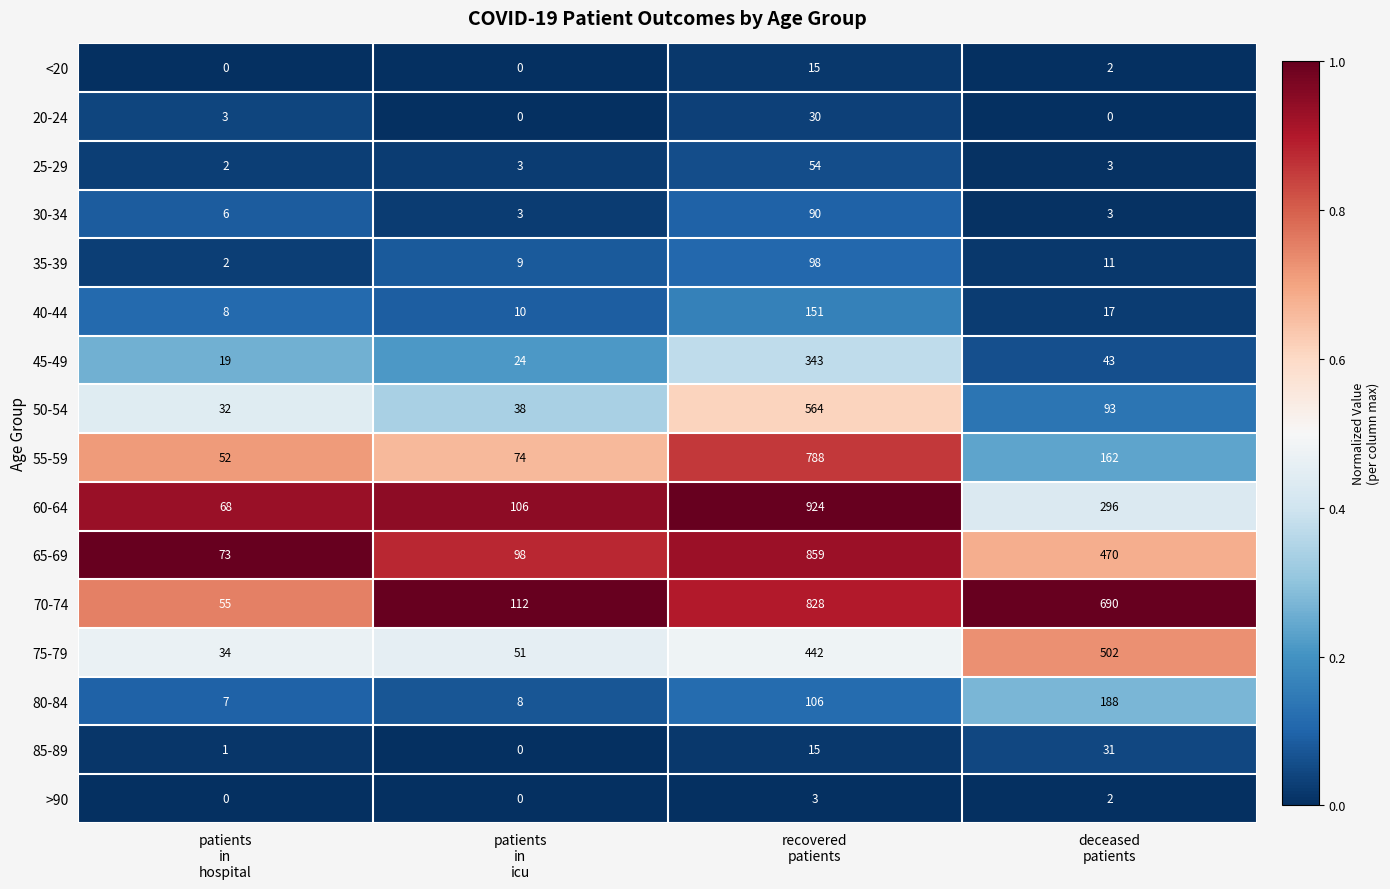

Which series has the widest spread of values?

60-64